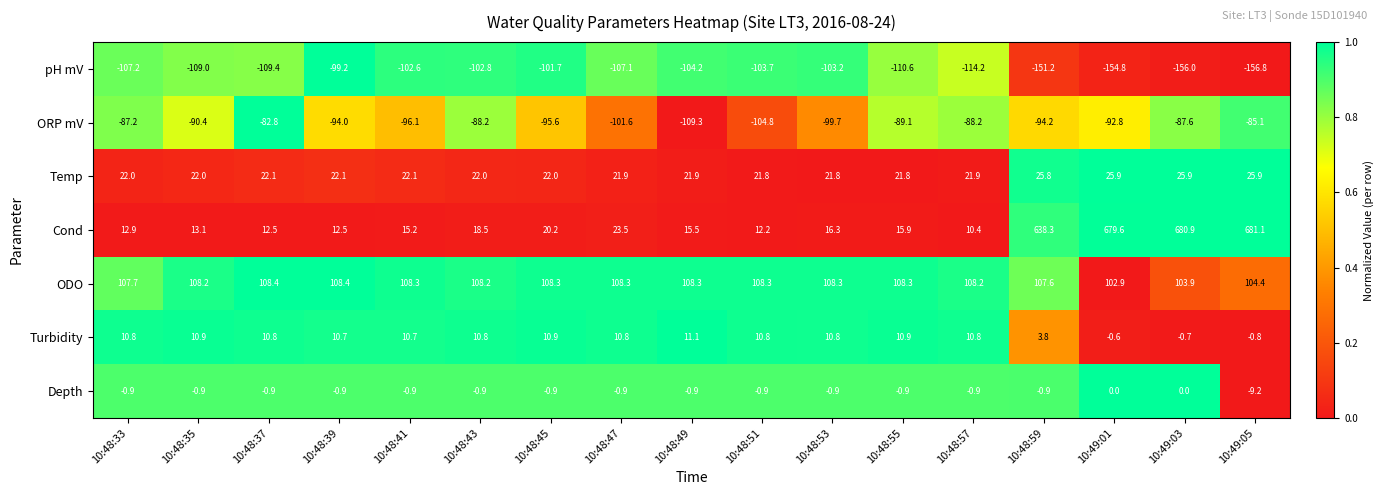

What is the difference between the highest and lowest values at 10:48:55?

218.9